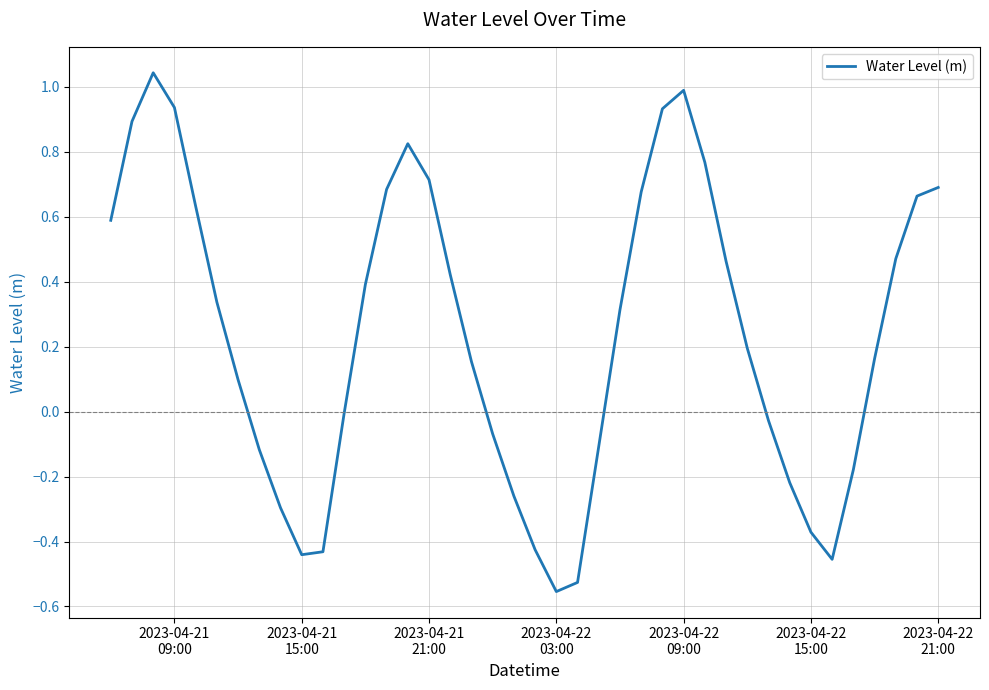

What is the difference between the maximum and minimum values?

1.6